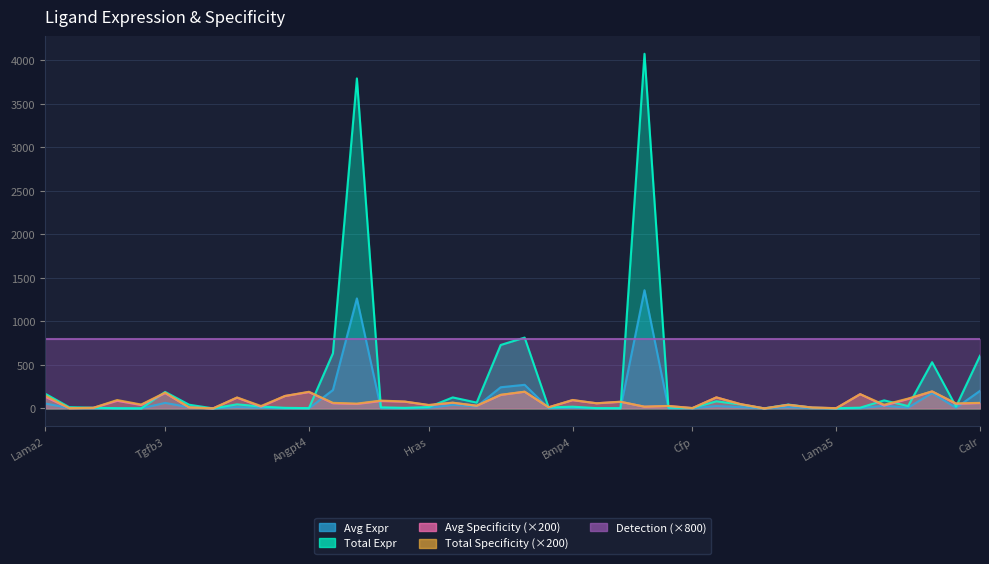

Reading left to right, transcribe all the data shown in this chart.

Ligand average expression value: Lama2=56.1	Pecam1=4.8	Cd38=2.6	Efna4=0.7	Ucn2=0.3	Tgfb3=63.3	Cxcl2=14.2	Ceacam1=0.2	Cd55=15.6	Ncam1=7.3	Pspn=2.2	Angpt4=1.1	Gnas=211.2	Vim=1263.9	Sema3b=4.2	Pglyrp1=2.1	Hras=5.3	Adam9=42.1	Trf=22.4	Nid1=243.0	Mmp2=271.3	Il15=3.6	Bmp4=6.7	Icam4=1.2	Scgb3a1=1.0	B2m=1358.3	Ntng2=3.2	Cfp=1.6	Mmp13=27.3	Lrpap1=15.1	Ptprc=0.4	Ptprm=14.8	Jam2=3.0	Lama5=0.5	Lif=2.9	Dag1=30.8	C1qtnf1=9.1	Thbs2=177.0	Ccl25=7.0	Calr=201.8
Ligand total expression value: Lama2=168.2	Pecam1=14.3	Cd38=7.8	Efna4=2.2	Ucn2=0.8	Tgfb3=189.9	Cxcl2=42.6	Ceacam1=0.5	Cd55=46.9	Ncam1=21.8	Pspn=6.7	Angpt4=3.3	Gnas=633.7	Vim=3791.8	Sema3b=12.7	Pglyrp1=6.4	Hras=15.9	Adam9=126.5	Trf=67.1	Nid1=729.0	Mmp2=813.9	Il15=10.9	Bmp4=20.1	Icam4=3.5	Scgb3a1=2.9	B2m=4074.8	Ntng2=9.5	Cfp=4.8	Mmp13=81.8	Lrpap1=45.4	Ptprc=1.1	Ptprm=44.4	Jam2=8.9	Lama5=1.6	Lif=8.6	Dag1=92.4	C1qtnf1=27.2	Thbs2=531.1	Ccl25=21.0	Calr=605.2
Ligand derived specificity of average expression value: Lama2=132.4	Pecam1=3.0	Cd38=6.6	Efna4=87.6	Ucn2=39.0	Tgfb3=175.8	Cxcl2=11.8	Ceacam1=0.6	Cd55=123.2	Ncam1=19.8	Pspn=143.0	Angpt4=187.4	Gnas=59.0	Vim=51.2	Sema3b=84.6	Pglyrp1=77.6	Hras=37.2	Adam9=64.6	Trf=30.6	Nid1=154.4	Mmp2=191.4	Il15=13.0	Bmp4=94.4	Icam4=59.2	Scgb3a1=75.4	B2m=19.8	Ntng2=28.0	Cfp=3.8	Mmp13=126.6	Lrpap1=49.0	Ptprc=0.0	Ptprm=41.0	Jam2=10.0	Lama5=2.6	Lif=163.8	Dag1=32.8	C1qtnf1=108.2	Thbs2=195.0	Ccl25=52.8	Calr=61.2
Ligand derived specificity of total expression value: Lama2=148.4	Pecam1=3.0	Cd38=6.6	Efna4=96.4	Ucn2=44.6	Tgfb3=181.8	Cxcl2=11.8	Ceacam1=0.6	Cd55=126.0	Ncam1=28.0	Pspn=143.0	Angpt4=191.4	Gnas=64.0	Vim=55.2	Sema3b=90.2	Pglyrp1=79.0	Hras=40.0	Adam9=66.2	Trf=30.8	Nid1=156.8	Mmp2=192.4	Il15=13.2	Bmp4=97.0	Icam4=59.4	Scgb3a1=77.4	B2m=20.0	Ntng2=28.6	Cfp=3.8	Mmp13=127.0	Lrpap1=50.6	Ptprc=0.0	Ptprm=41.2	Jam2=10.0	Lama5=3.0	Lif=163.8	Dag1=42.6	C1qtnf1=113.2	Thbs2=196.2	Ccl25=57.6	Calr=63.8